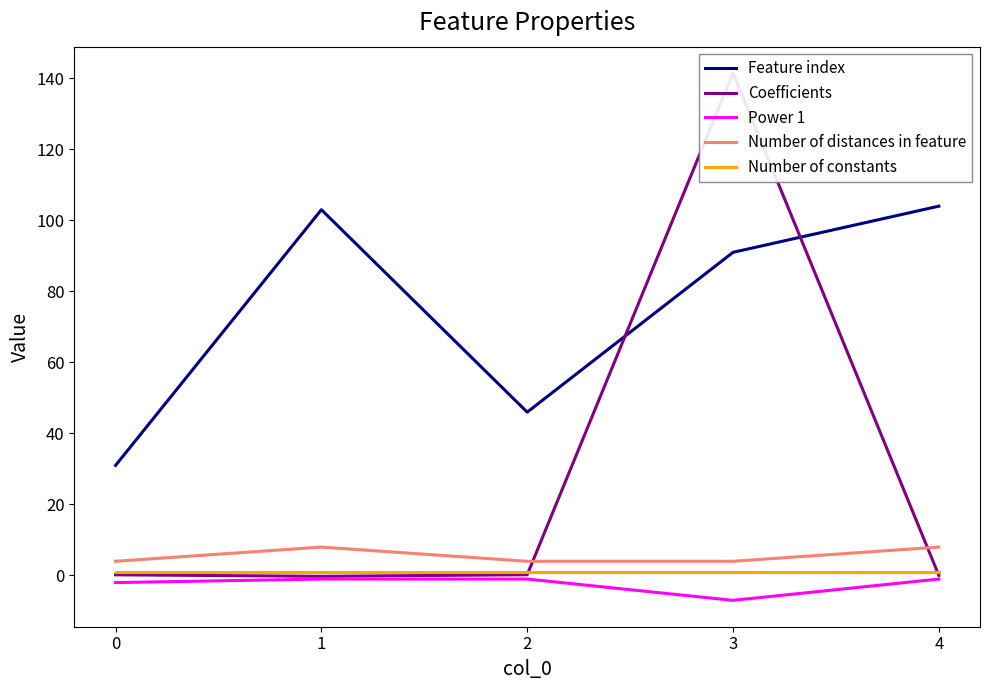

What value does the Number of distances in feature series have at 4?

8